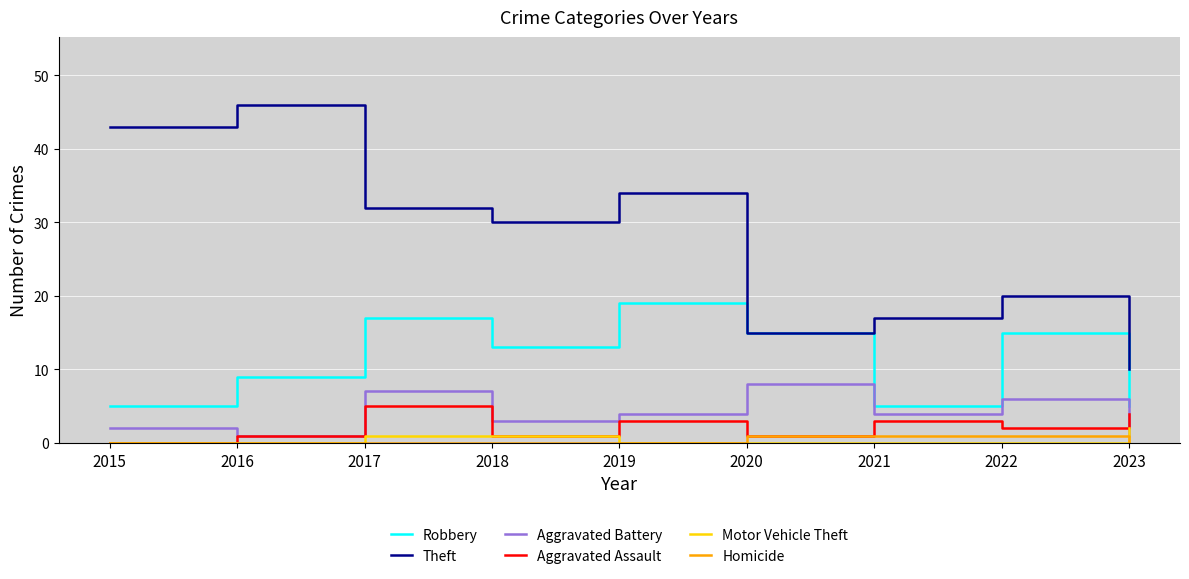

True or false: Motor Vehicle Theft and Theft intersect in this chart.

False